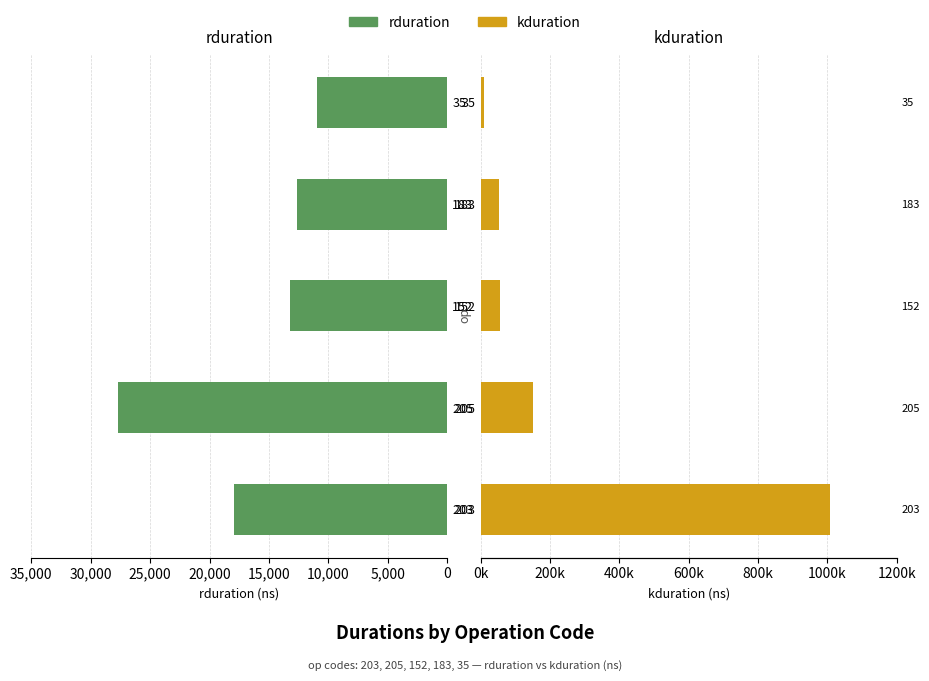

What is the difference between the highest and lowest values at 183?

65375